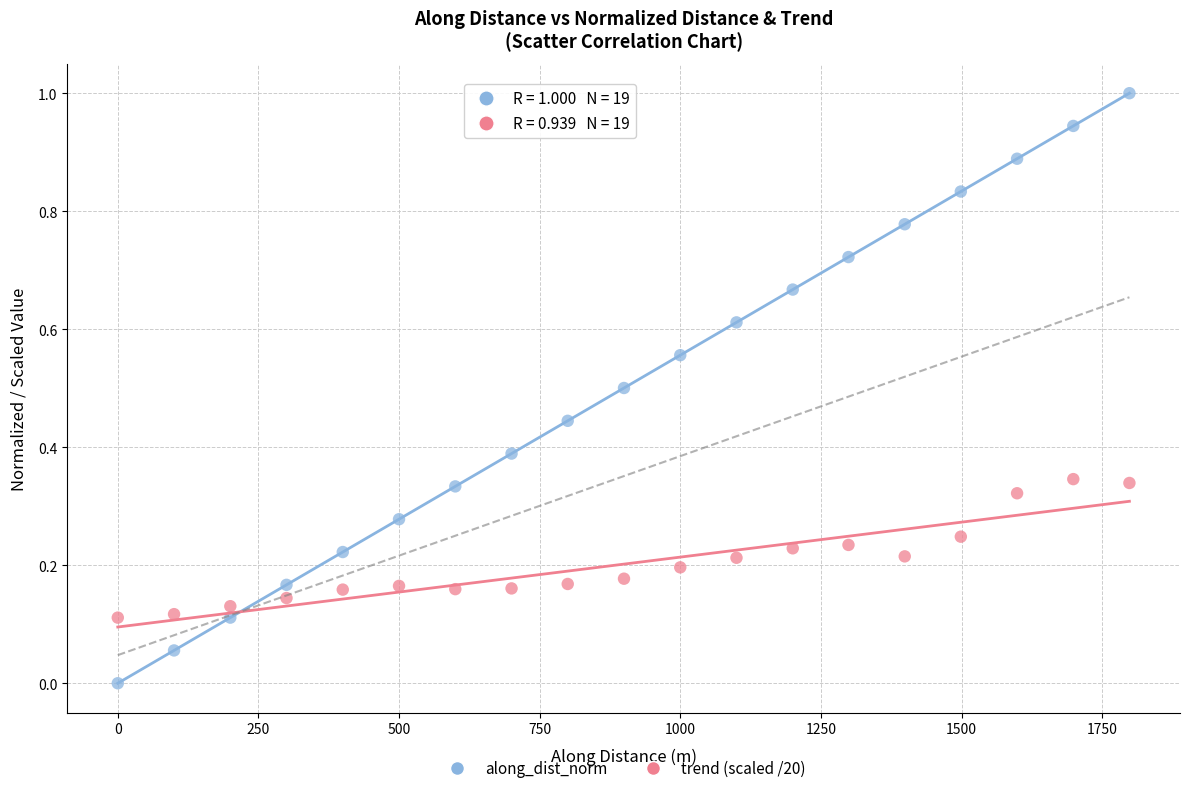

Across all data points, what is the range of X values (max minus min)?

1798.0